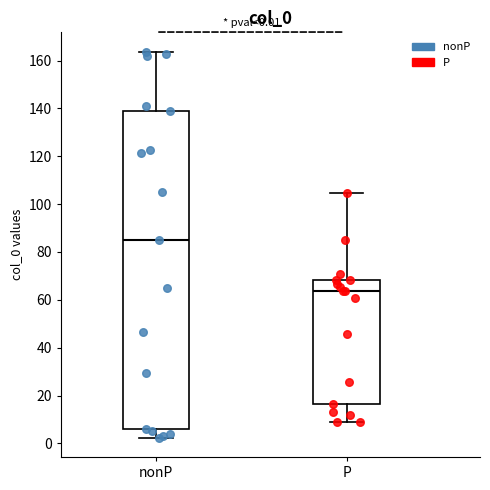

Which box has the highest median line?

nonP